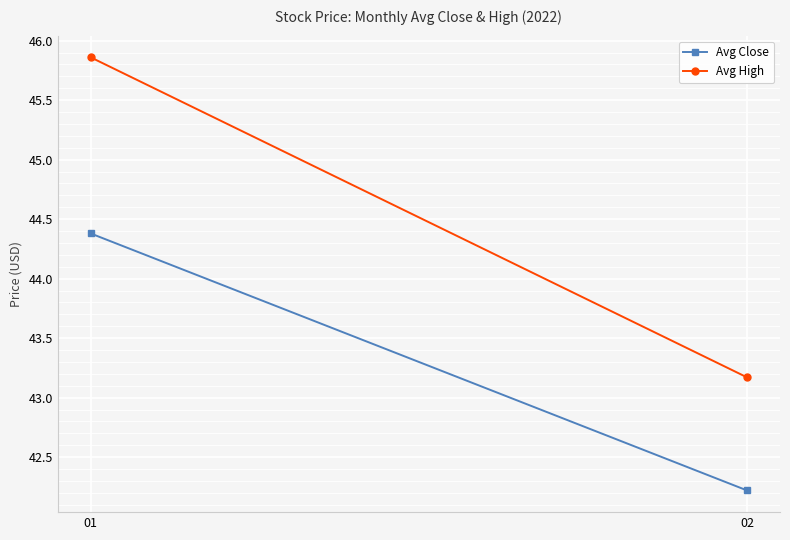

Is this an area chart (filled region under the line)?

No